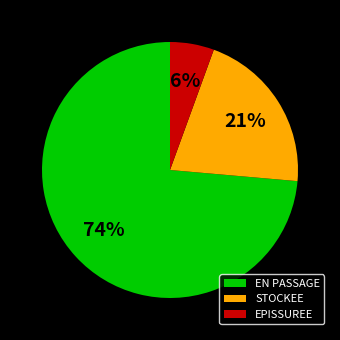

Is there a majority slice in this chart?

Yes